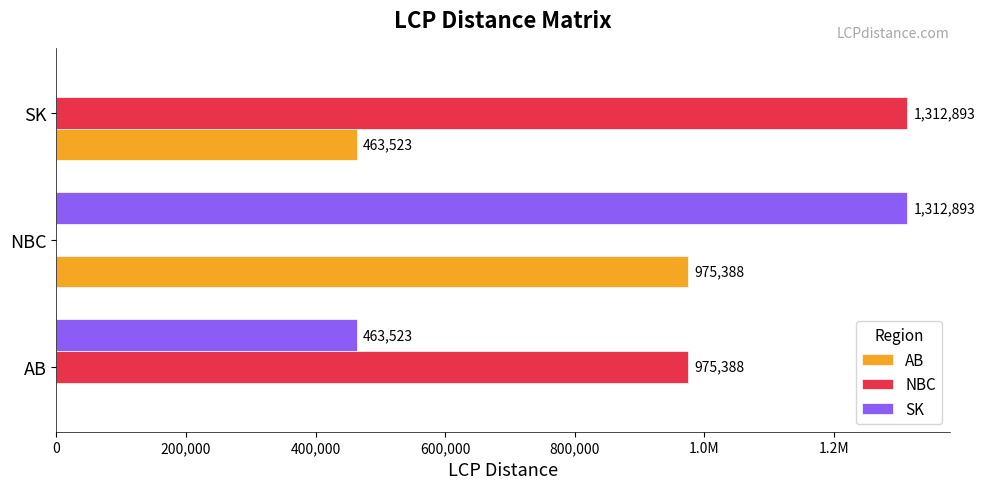

What are all the series names shown in the legend?

AB, NBC, SK